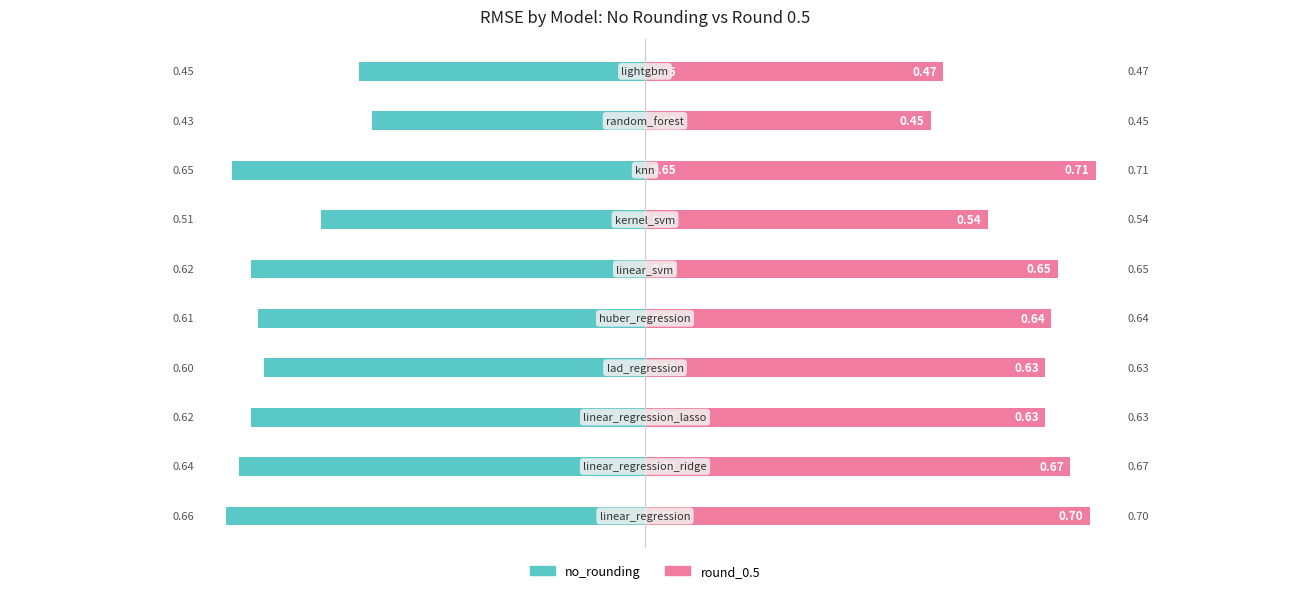

What is the average value of the no_rounding series?

-0.6